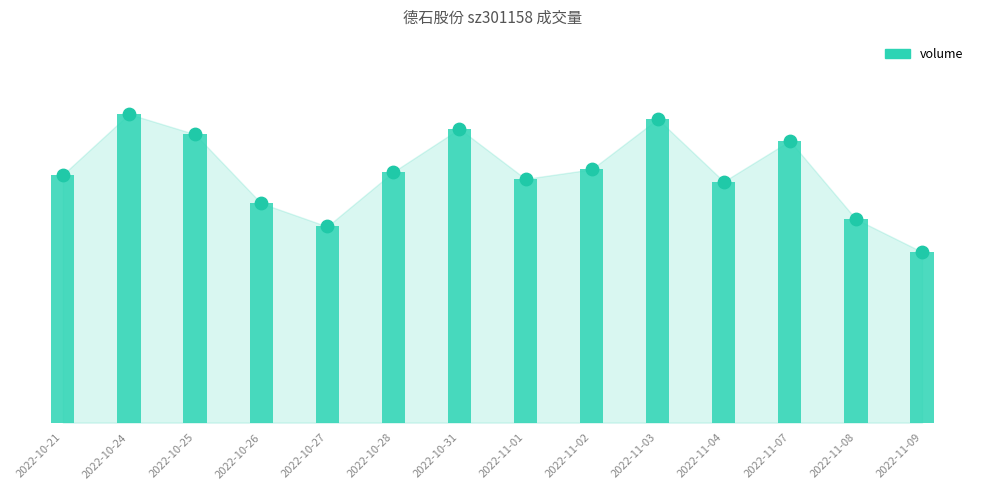

Between 2022-10-24 and 2022-11-09, which is larger?

2022-10-24